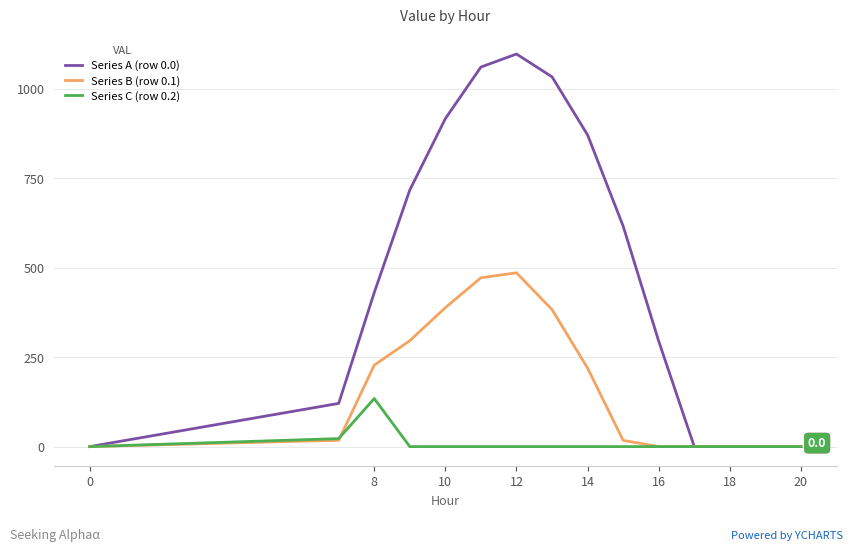

What is the average value of the Series B (row 0.1) series?

167.0